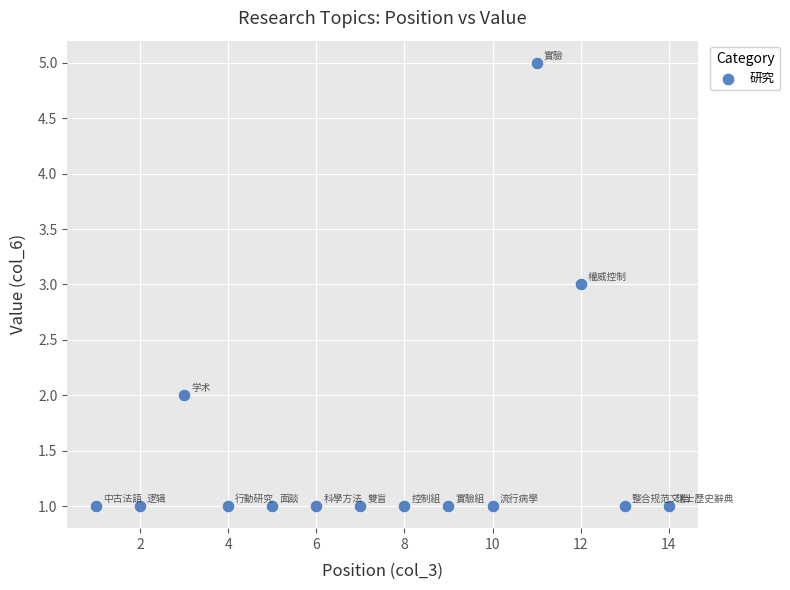

What is the range of Y values (max minus min)?

4